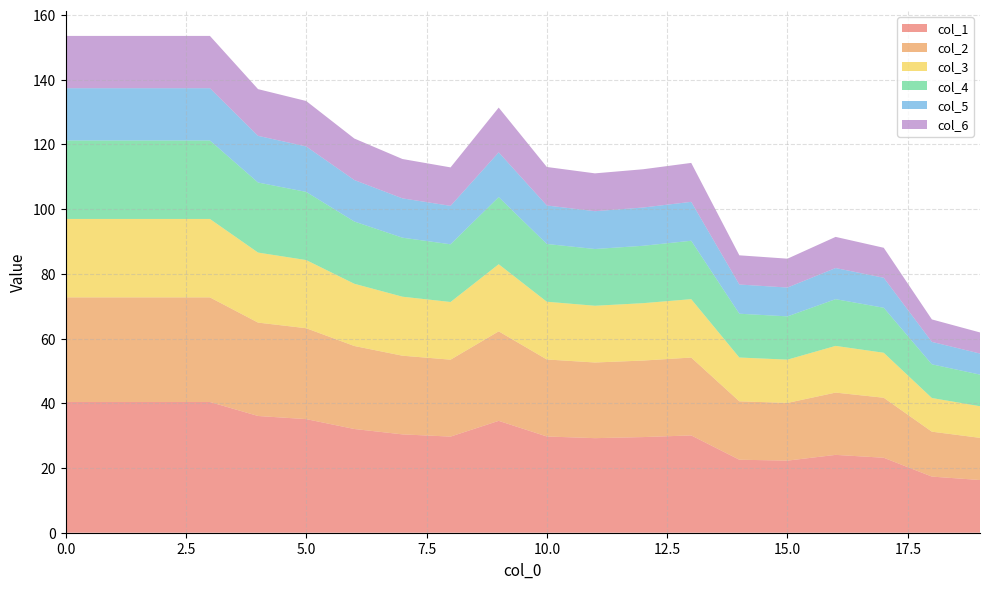

Reading right to left, list all the values displayed in this chart.

col_1: 19=16.3	18=17.3	17=23.2	16=24.1	15=22.3	14=22.6	13=30.1	12=29.6	11=29.2	10=29.7	9=34.6	8=29.7	7=30.4	6=32.1	5=35.1	4=36.1	3=40.4	2=40.4	1=40.4	0=40.4
col_2: 19=13.0	18=13.9	17=18.5	16=19.2	15=17.8	14=18.0	13=24.1	12=23.6	11=23.4	10=23.8	9=27.7	8=23.8	7=24.3	6=25.6	5=28.1	4=28.9	3=32.3	2=32.3	1=32.3	0=32.3
col_3: 19=9.8	18=10.4	17=13.9	16=14.4	15=13.4	14=13.5	13=18.0	12=17.7	11=17.5	10=17.8	9=20.7	8=17.8	7=18.2	6=19.2	5=21.1	4=21.6	3=24.2	2=24.2	1=24.2	0=24.2
col_4: 19=9.8	18=10.4	17=13.9	16=14.4	15=13.4	14=13.5	13=18.0	12=17.7	11=17.5	10=17.8	9=20.7	8=17.8	7=18.2	6=19.2	5=21.1	4=21.6	3=24.2	2=24.2	1=24.2	0=24.2
col_5: 19=6.5	18=6.9	17=9.3	16=9.6	15=8.9	14=9.0	13=12.0	12=11.8	11=11.7	10=11.9	9=13.8	8=11.9	7=12.2	6=12.8	5=14.0	4=14.4	3=16.2	2=16.2	1=16.2	0=16.2
col_6: 19=6.5	18=6.9	17=9.3	16=9.6	15=8.9	14=9.0	13=12.0	12=11.8	11=11.7	10=11.9	9=13.8	8=11.9	7=12.2	6=12.8	5=14.0	4=14.4	3=16.2	2=16.2	1=16.2	0=16.2